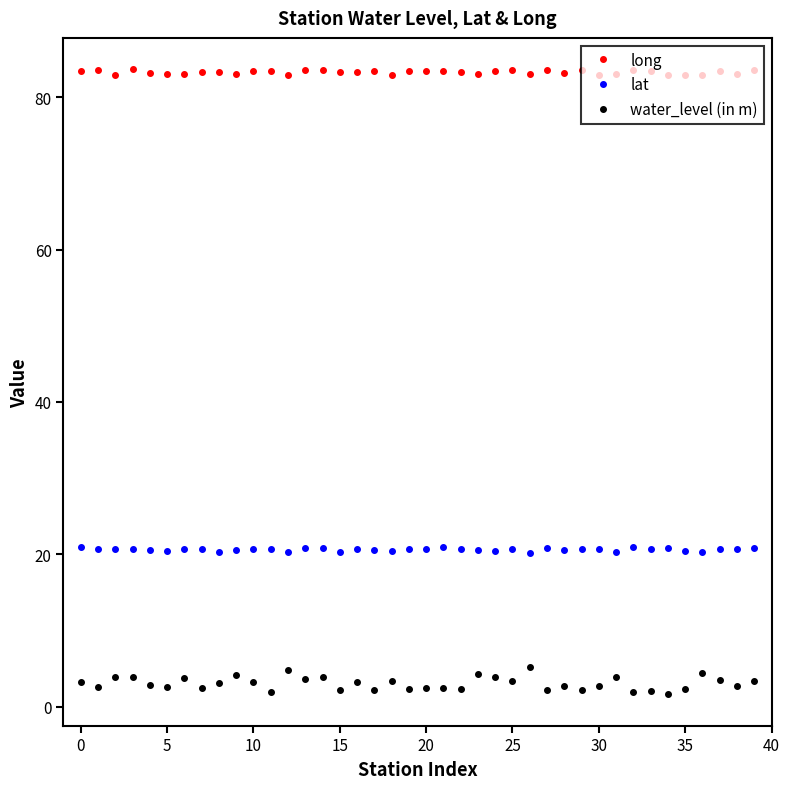

What is the average value of the lat series?

20.6